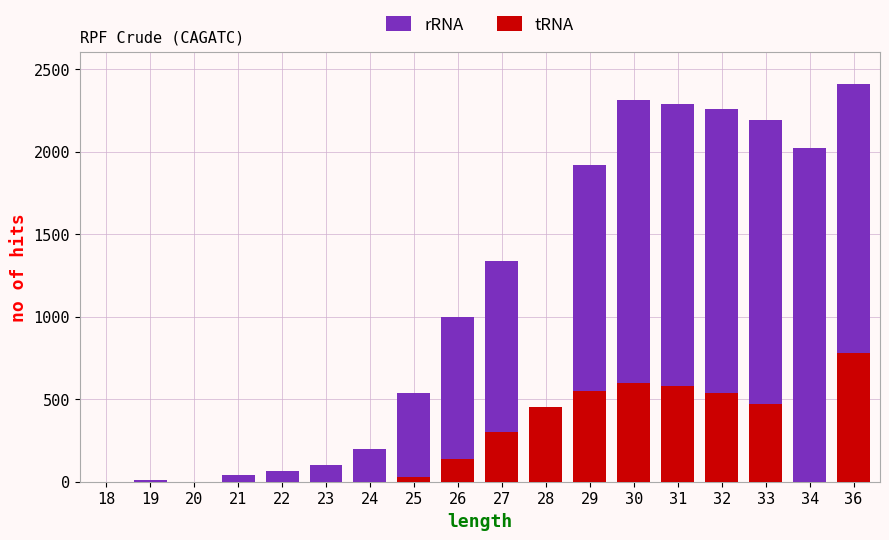

At how many categories does at least one series exceed 660?

9